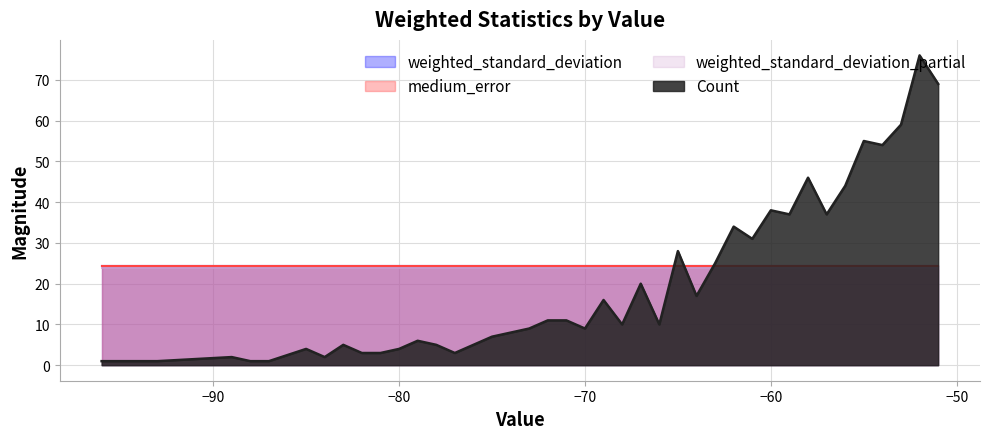

What is the sum of the Count values at -59 and -88?

38.0